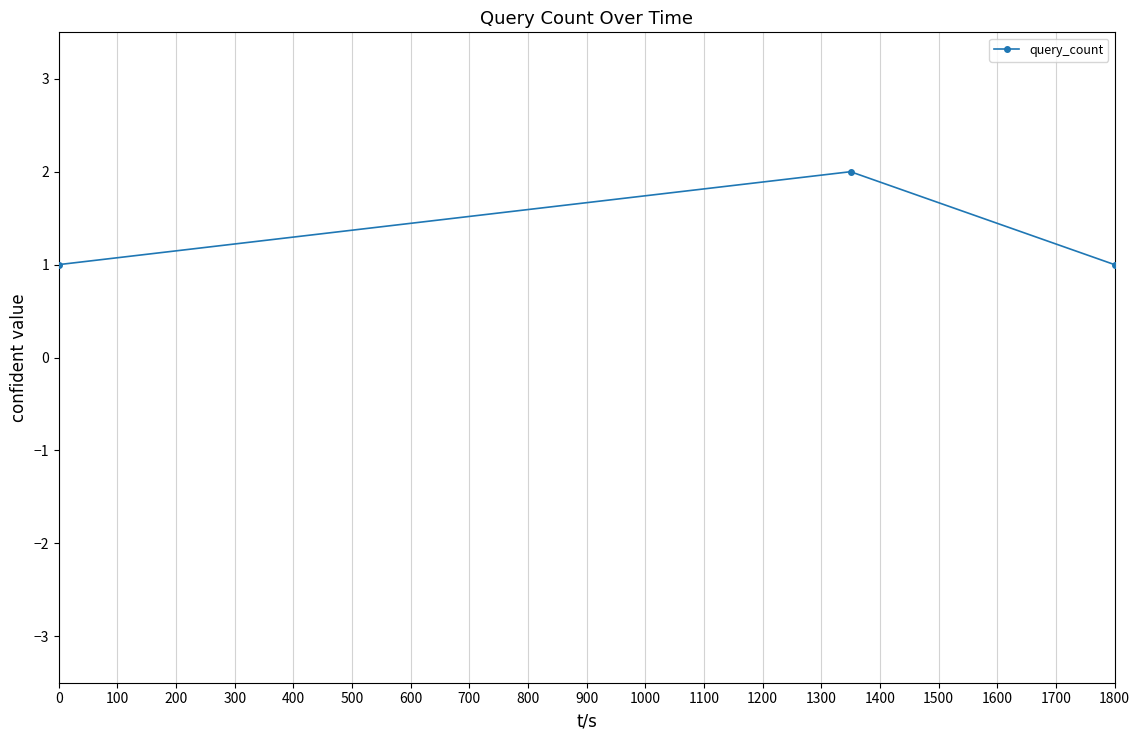

Is this an area chart (filled region under the line)?

No